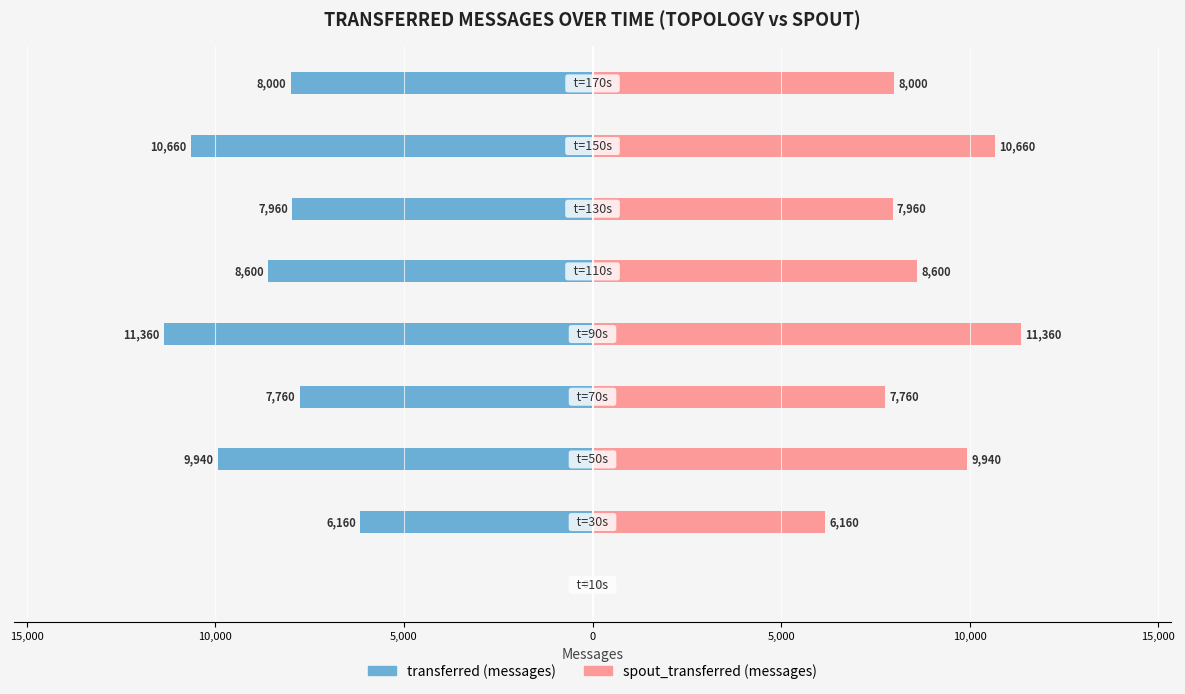

Rank the series by their maximum value, from lowest to highest.

transferred (messages), spout_transferred (messages)